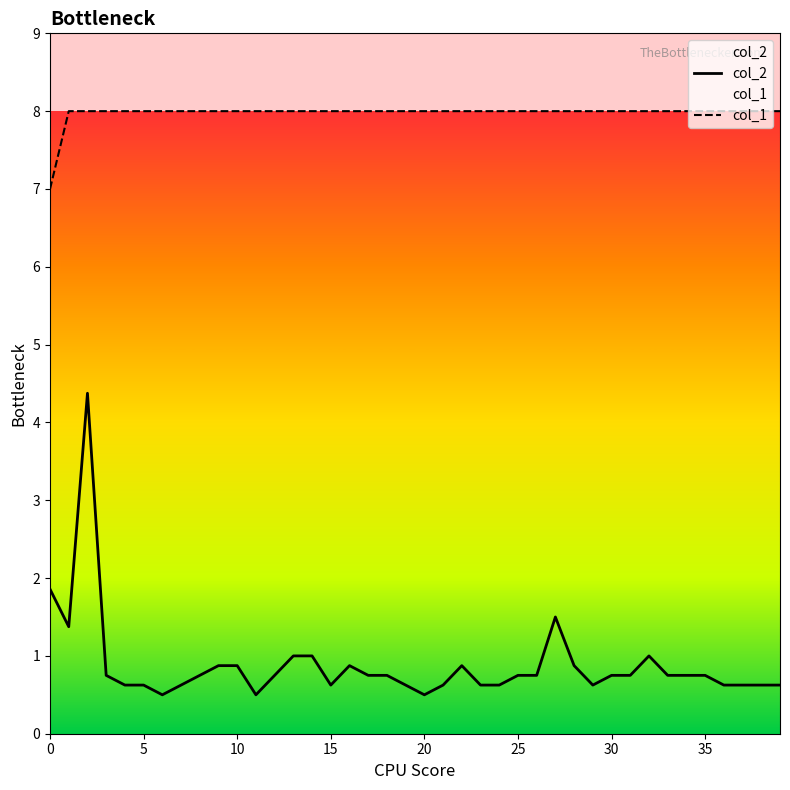

Which series has the largest range (max minus min)?

col_2